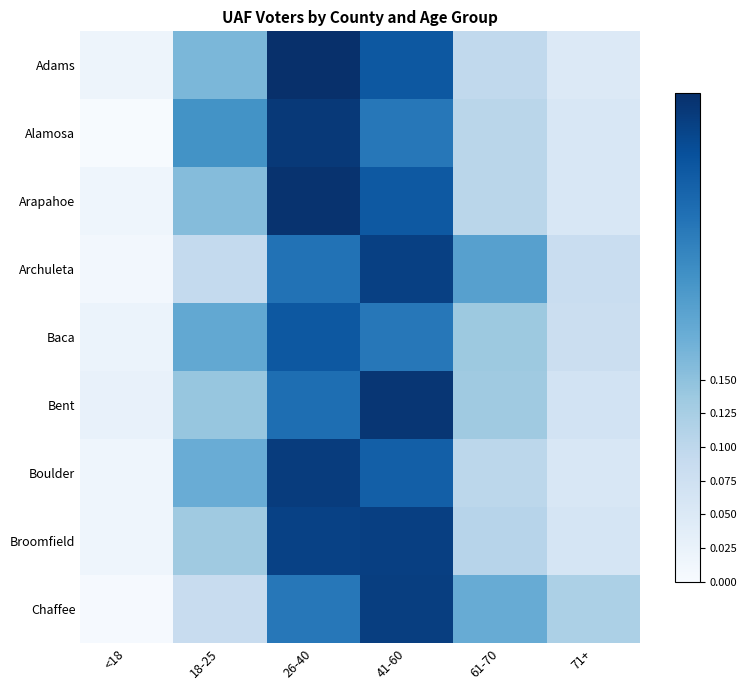

At 61-70, list the series in order from largest to smallest.

Archuleta, Chaffee, Baca, Bent, Broomfield, Alamosa, Arapahoe, Boulder, Adams